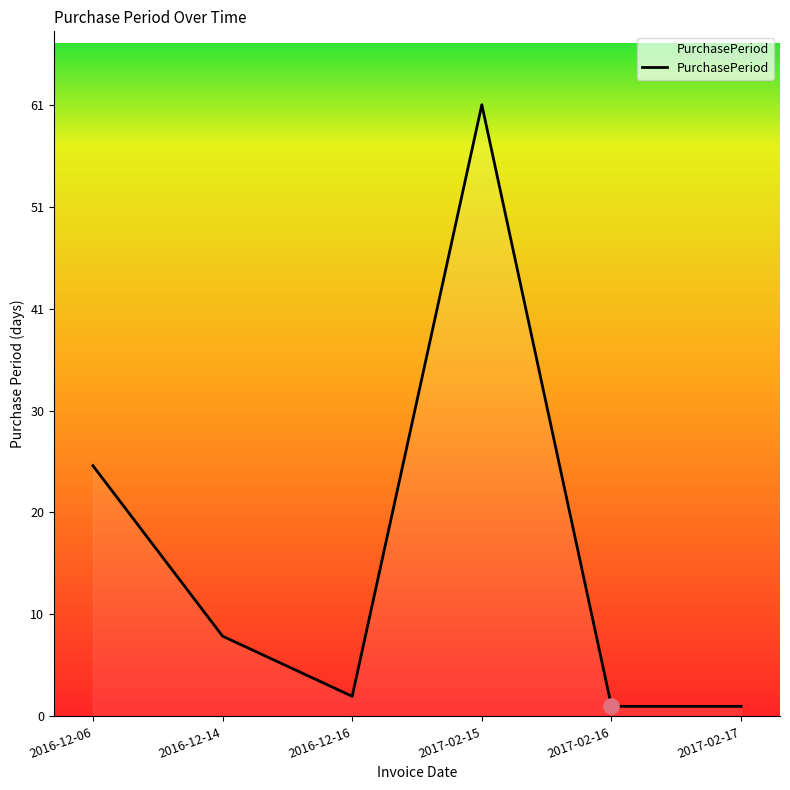

What is the change in value from 2017-02-15 to 2017-02-17?

-60